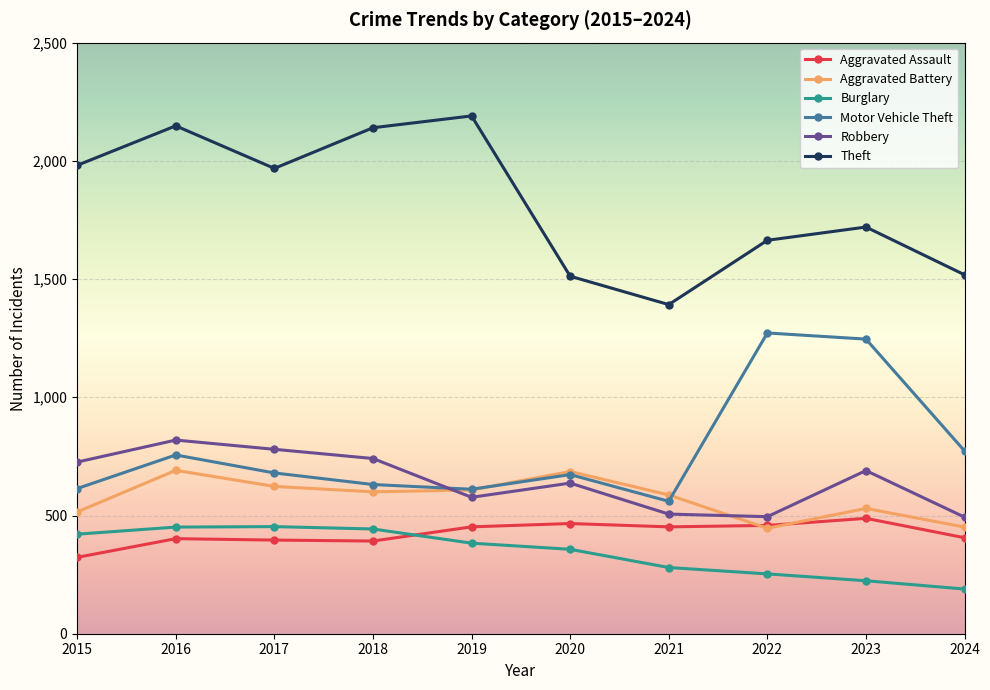

True or false: Burglary and Aggravated Assault intersect in this chart.

True